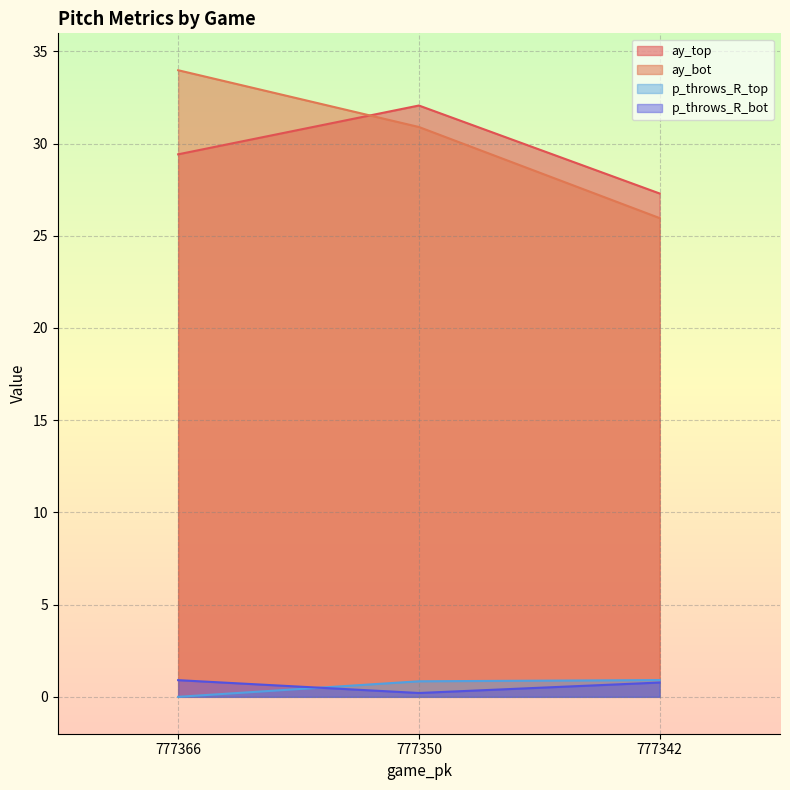

What is the average value of the p_throws_R_bot series?

0.6